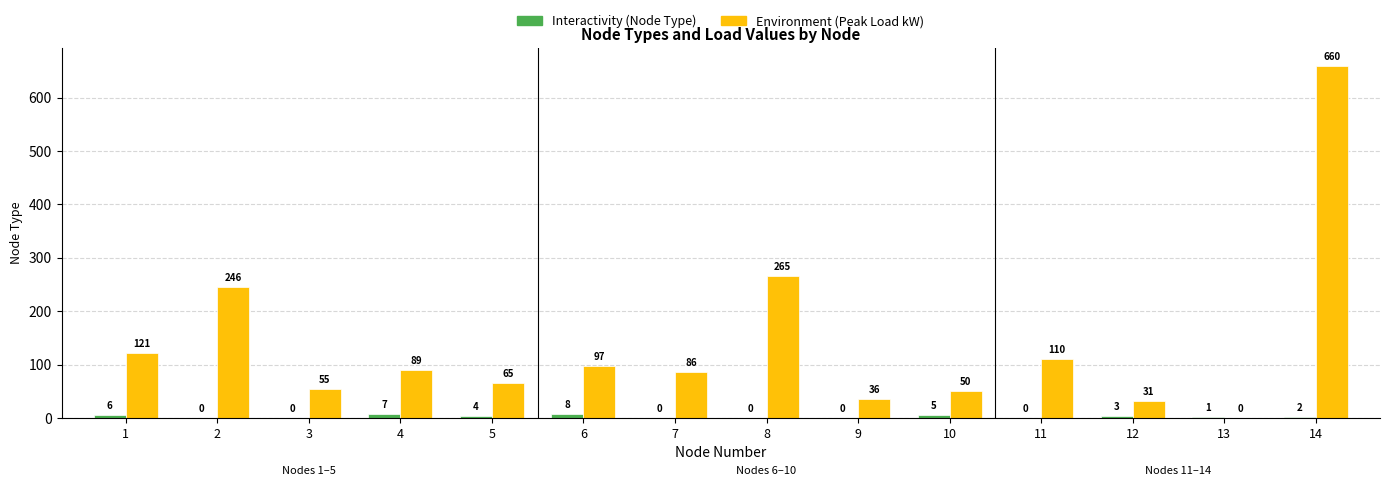

Which label corresponds to the largest value in the chart?

14